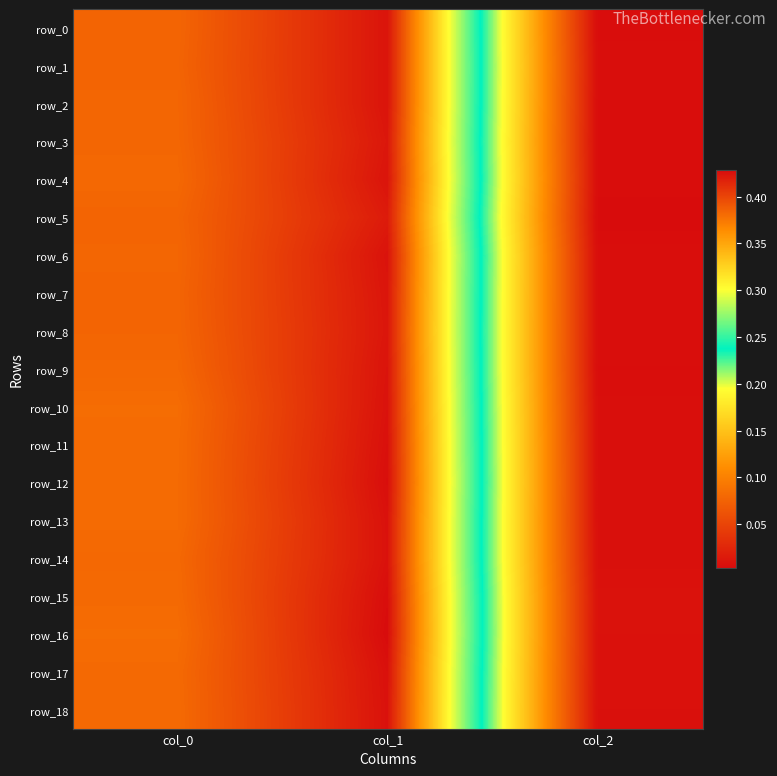

Is it true that row_11 equals 0.6 at col_0?

False